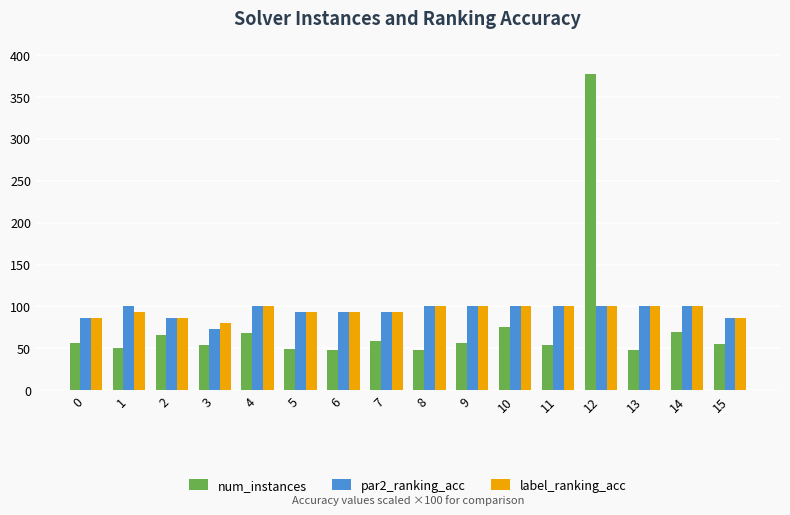

Are the bars horizontal?

No